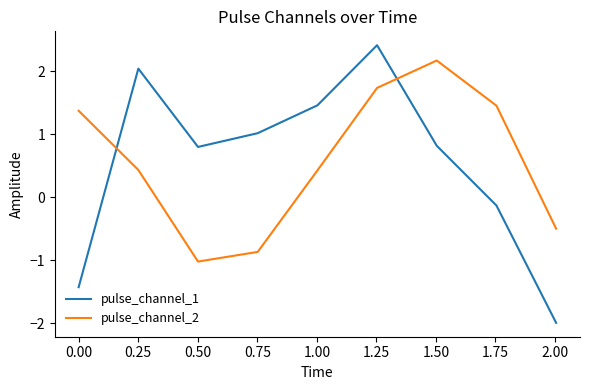

How many lines are shown in the chart?

2